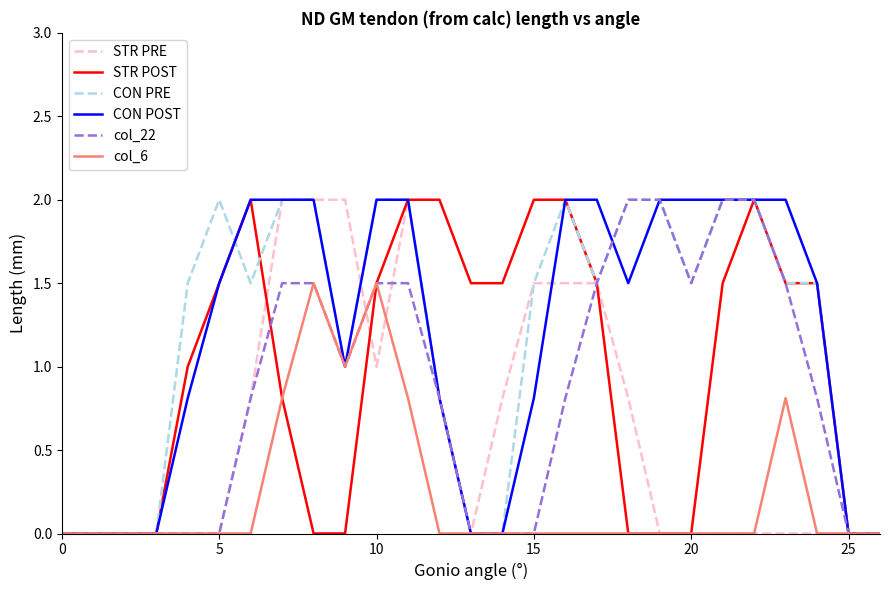

What is the highest value of the CON POST series?

2.0